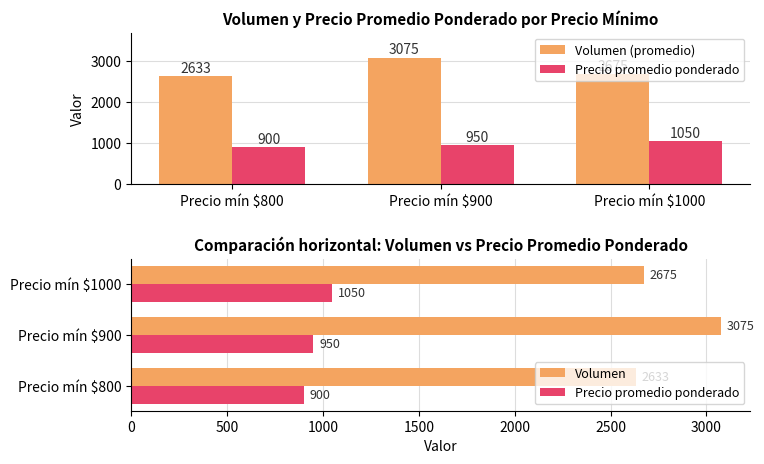

Count the number of categories in the chart.

3